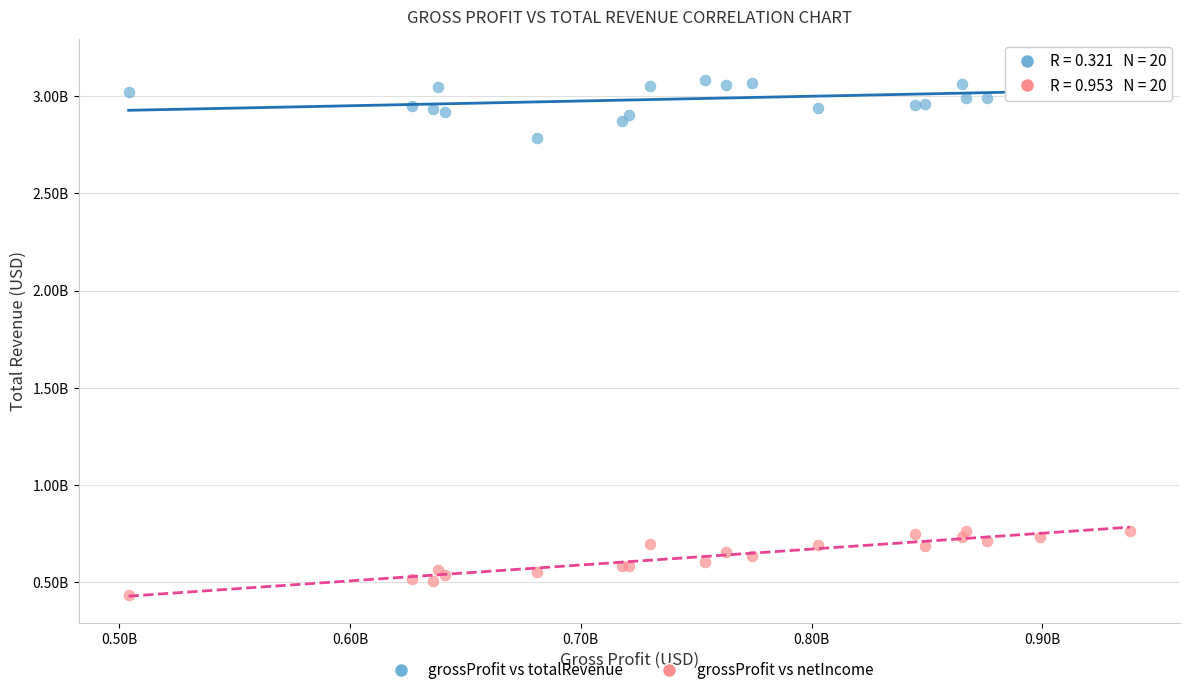

What are all the series names shown in the legend?

grossProfit vs totalRevenue, grossProfit vs netIncome